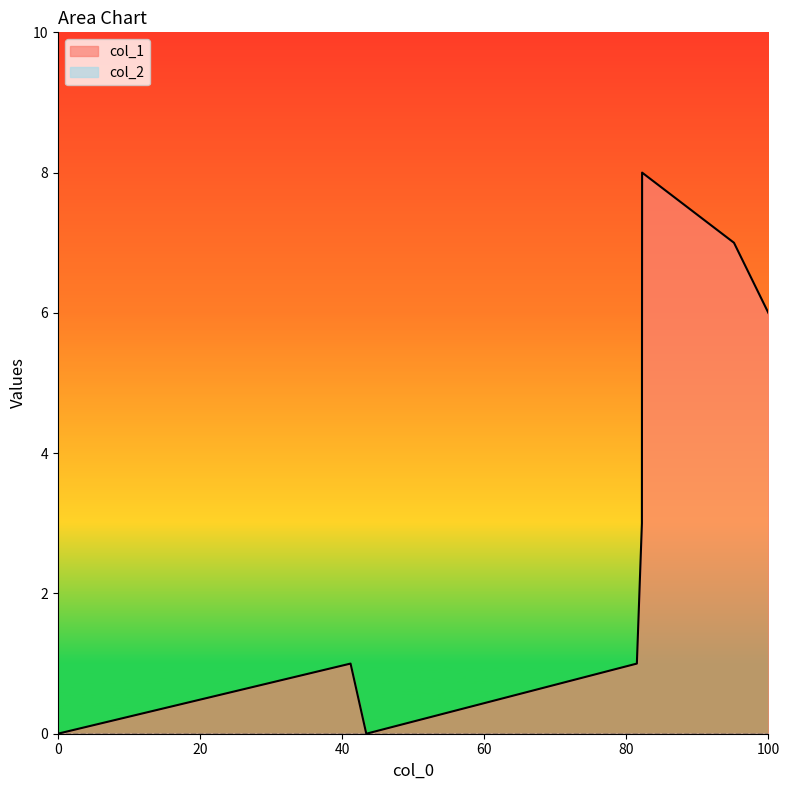

What is the value of the 6th point from the left?

8